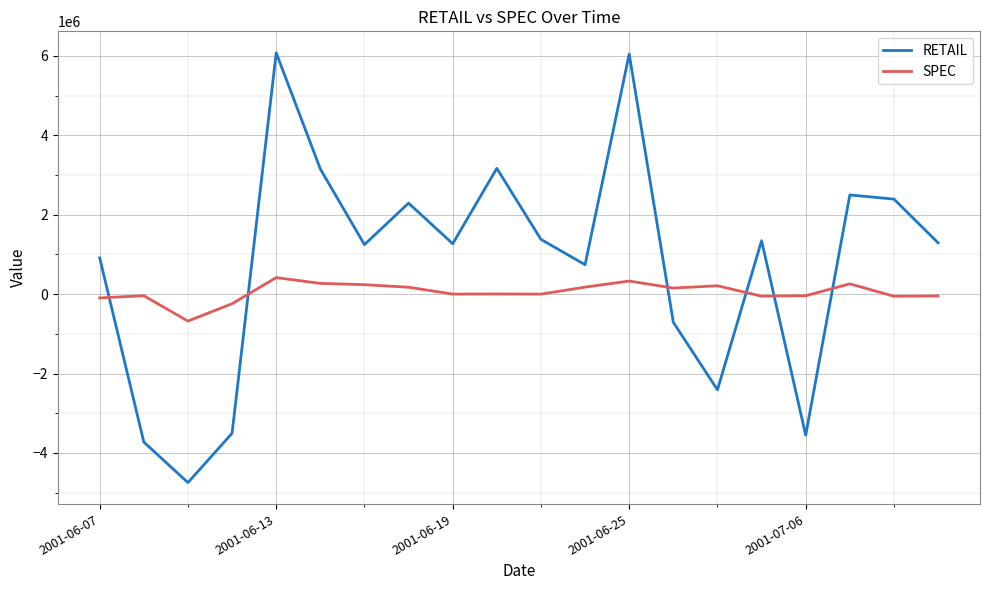

What are all the series names shown in the legend?

RETAIL, SPEC